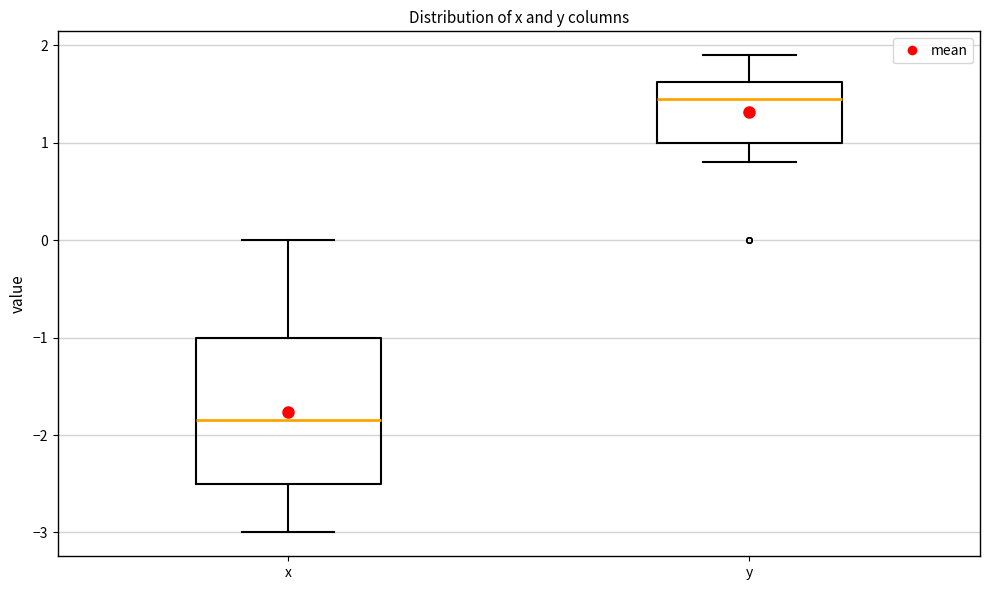

Which box's median line is the highest?

y